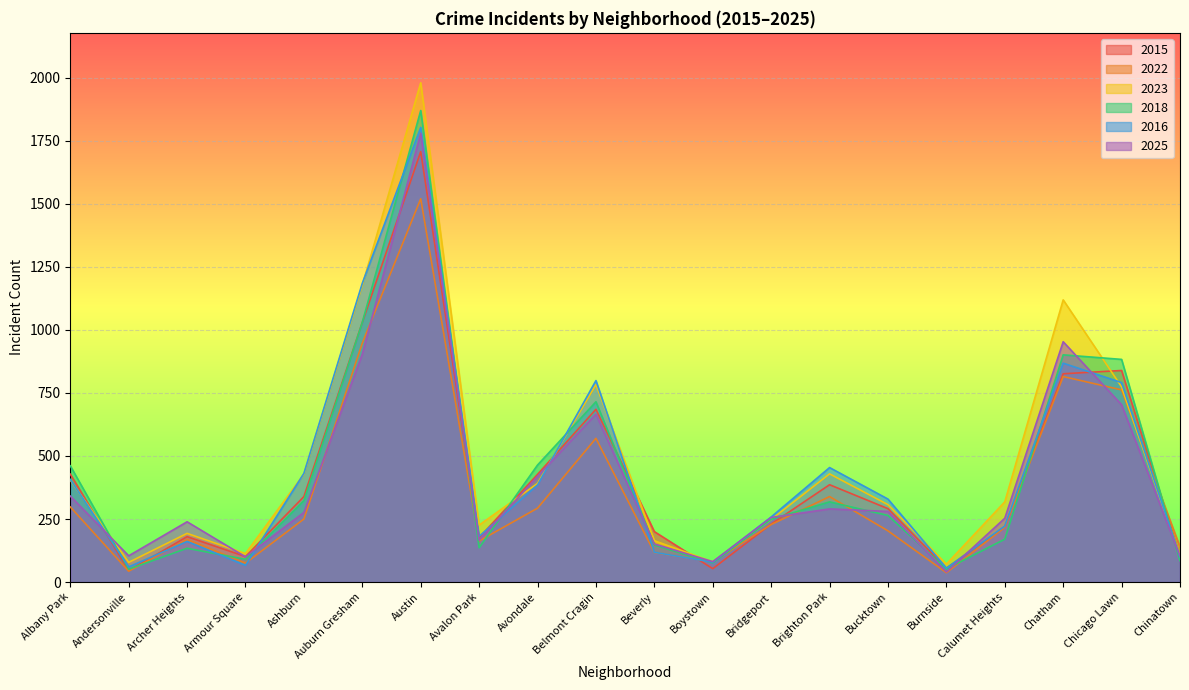

The value of 2023 at Avalon Park is 83. True or false?

False